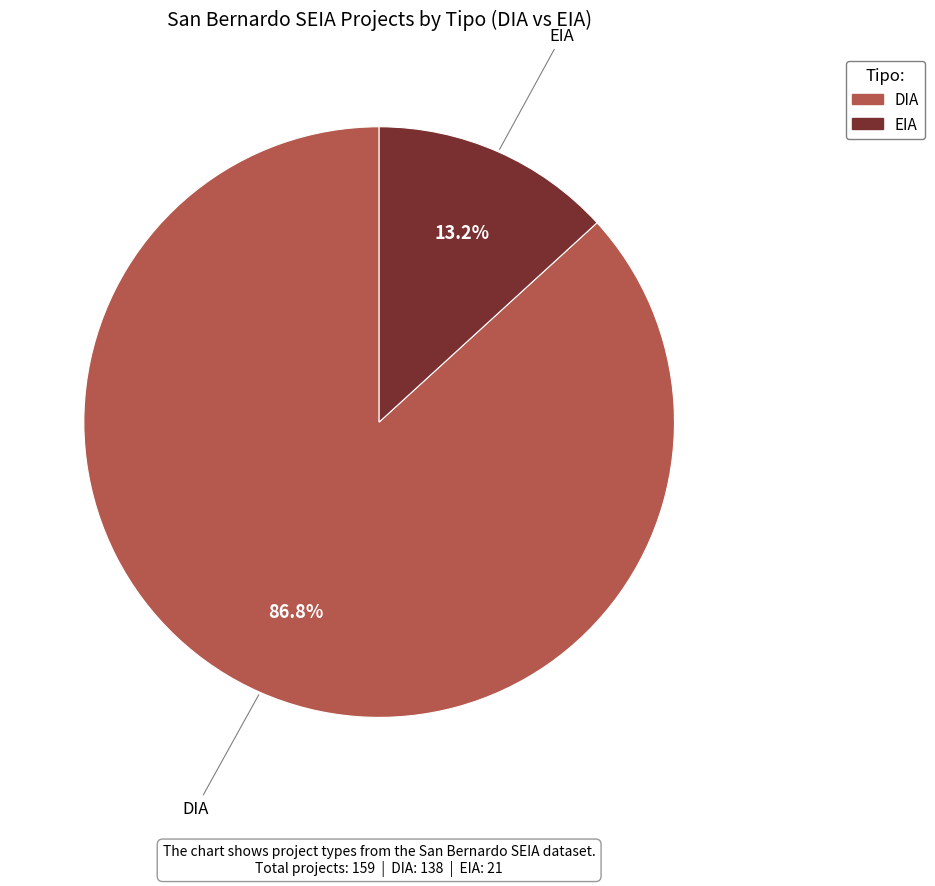

Is there any slice that represents more than half of the pie?

Yes